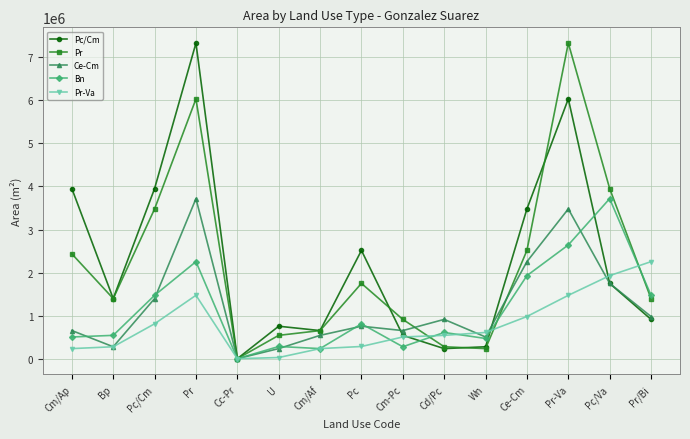

Which series changed the most between Cm/Ap and Bp?

Pc/Cm